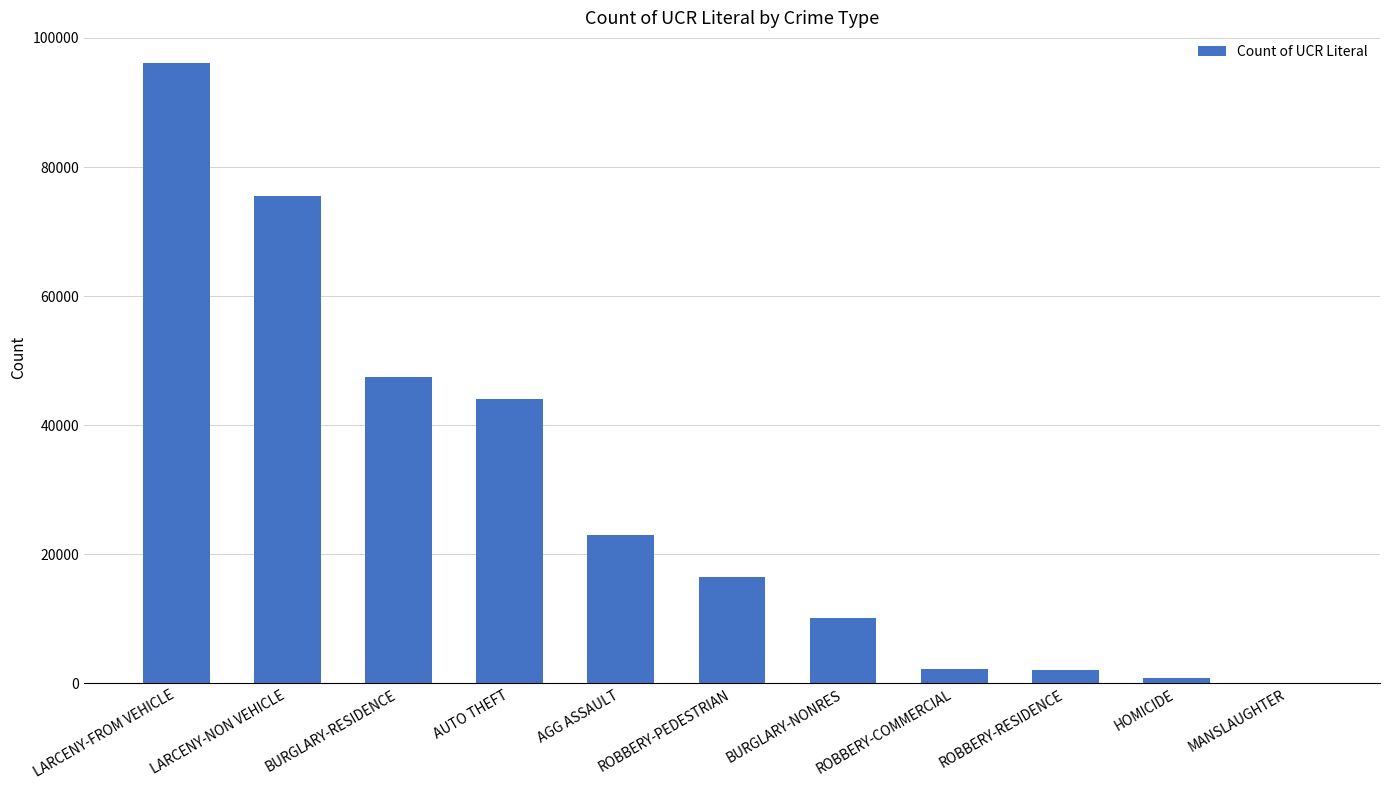

The chart shows a value of 67299 at BURGLARY-RESIDENCE. True or false?

False